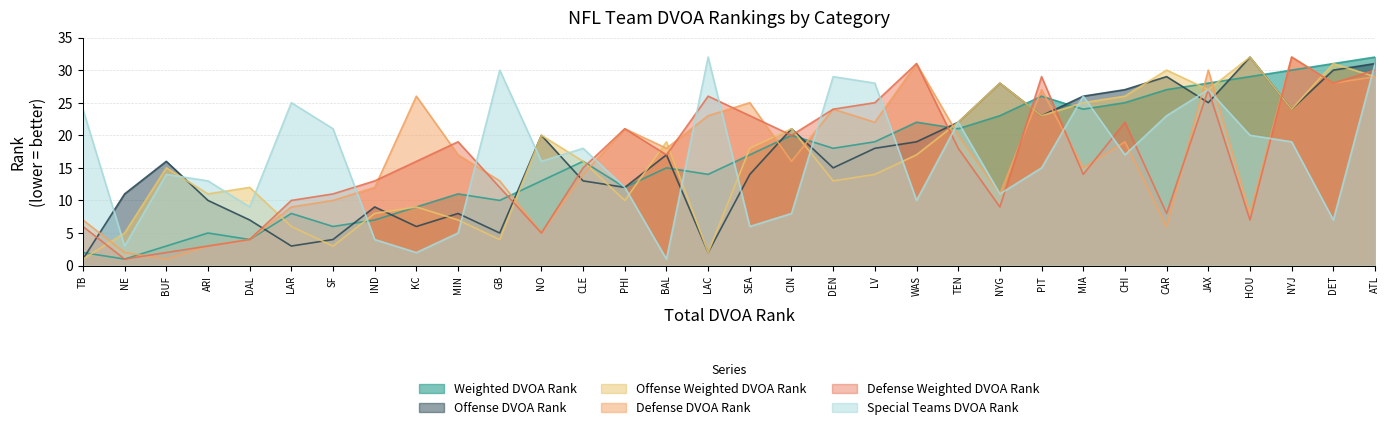

True or false: Weighted DVOA Rank and Defense Weighted DVOA Rank intersect in this chart.

True